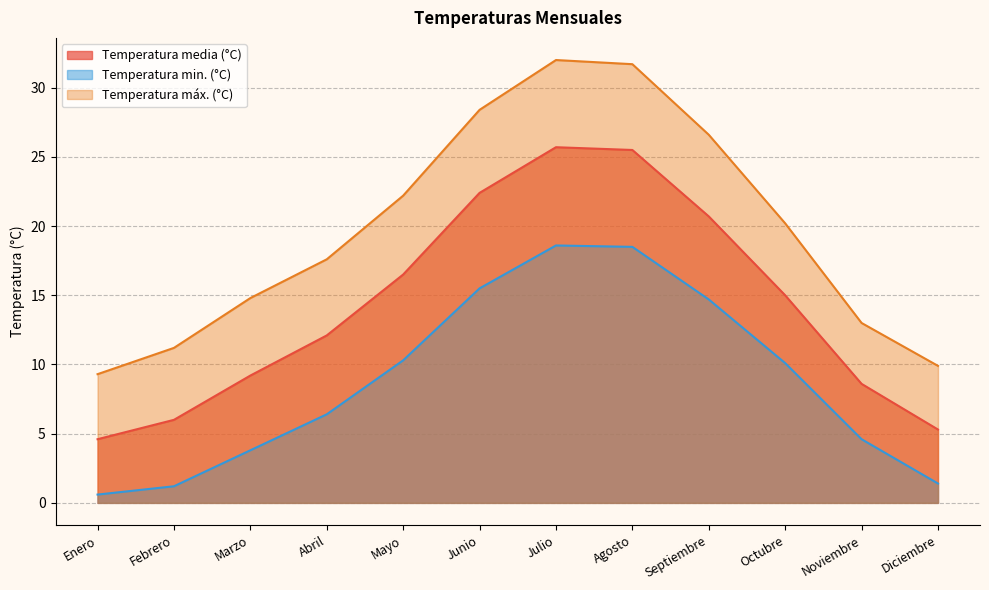

Rank the series by their average value, from highest to lowest.

Temperatura máx. (°C), Temperatura media (°C), Temperatura min. (°C)